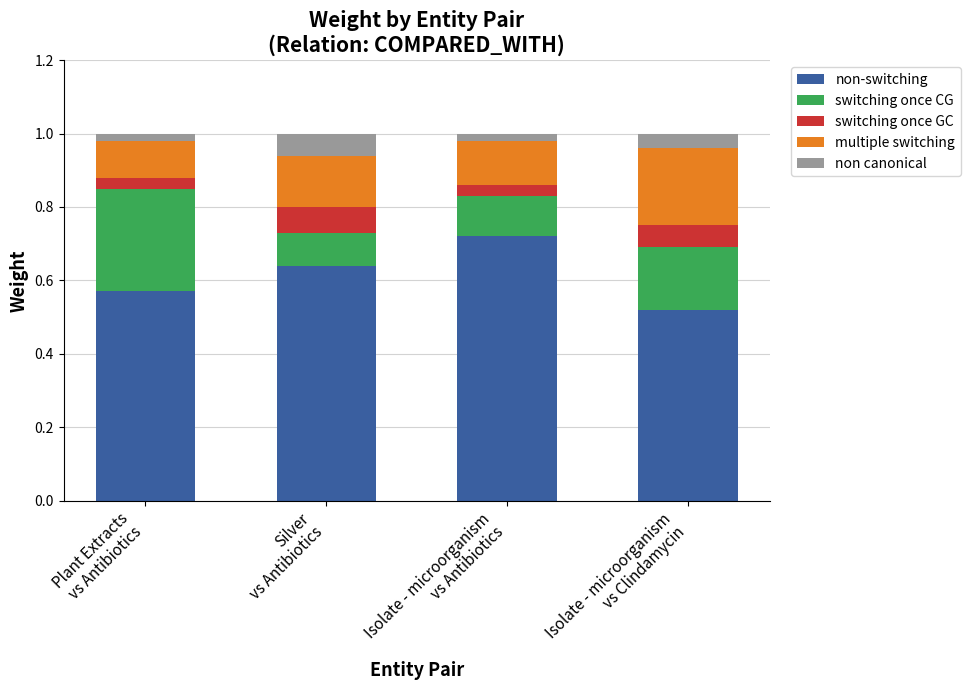

At which category is the sum across all series the highest?

Plant Extracts
vs Antibiotics